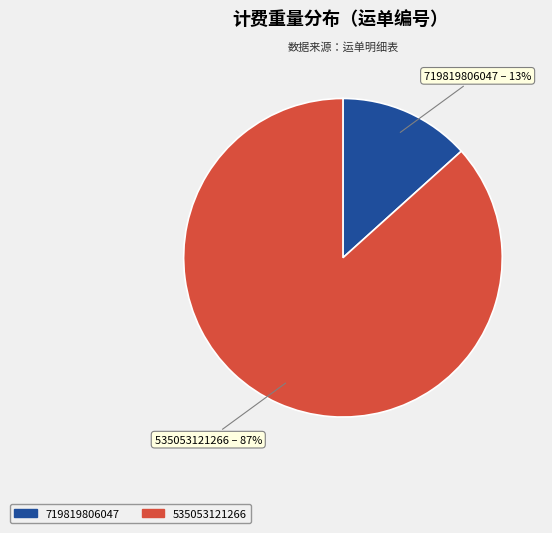

Which slice is the smallest?

719819806047